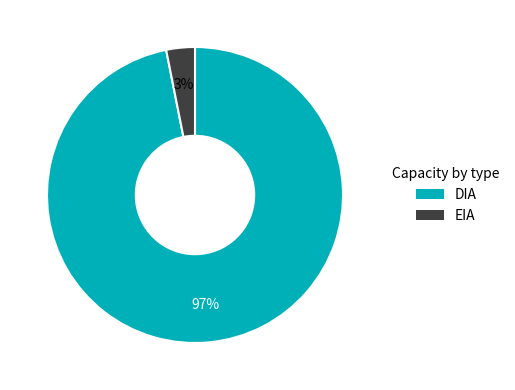

What is the majority slice?

DIA